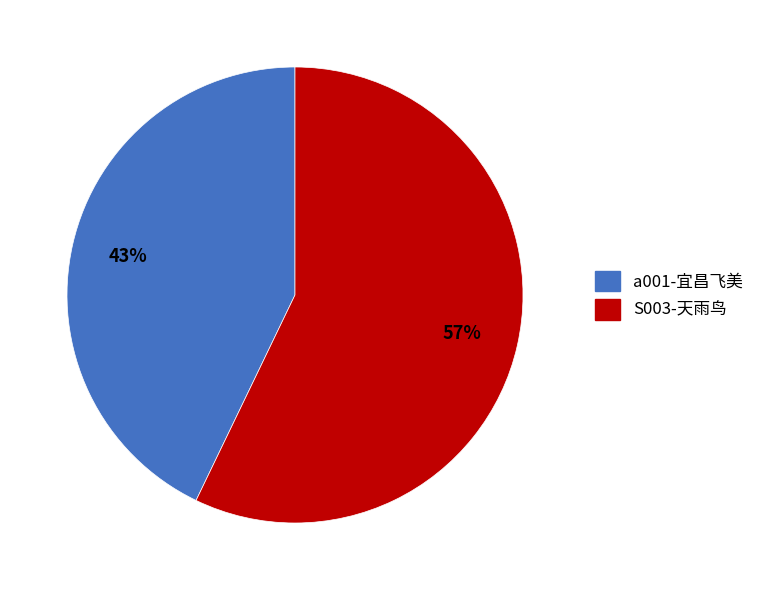

What is the smallest slice in the pie chart?

a001-宜昌飞美